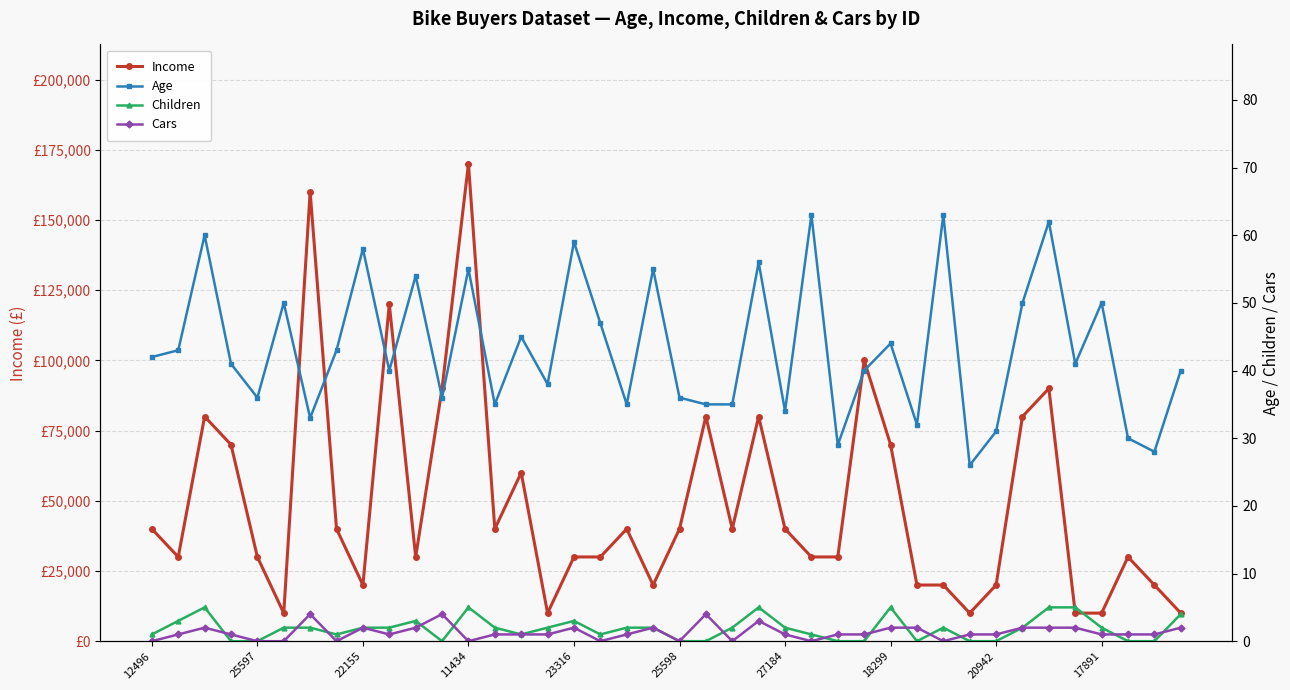

Is the value of Age at 25598 greater than the value of Children at 25598?

Yes